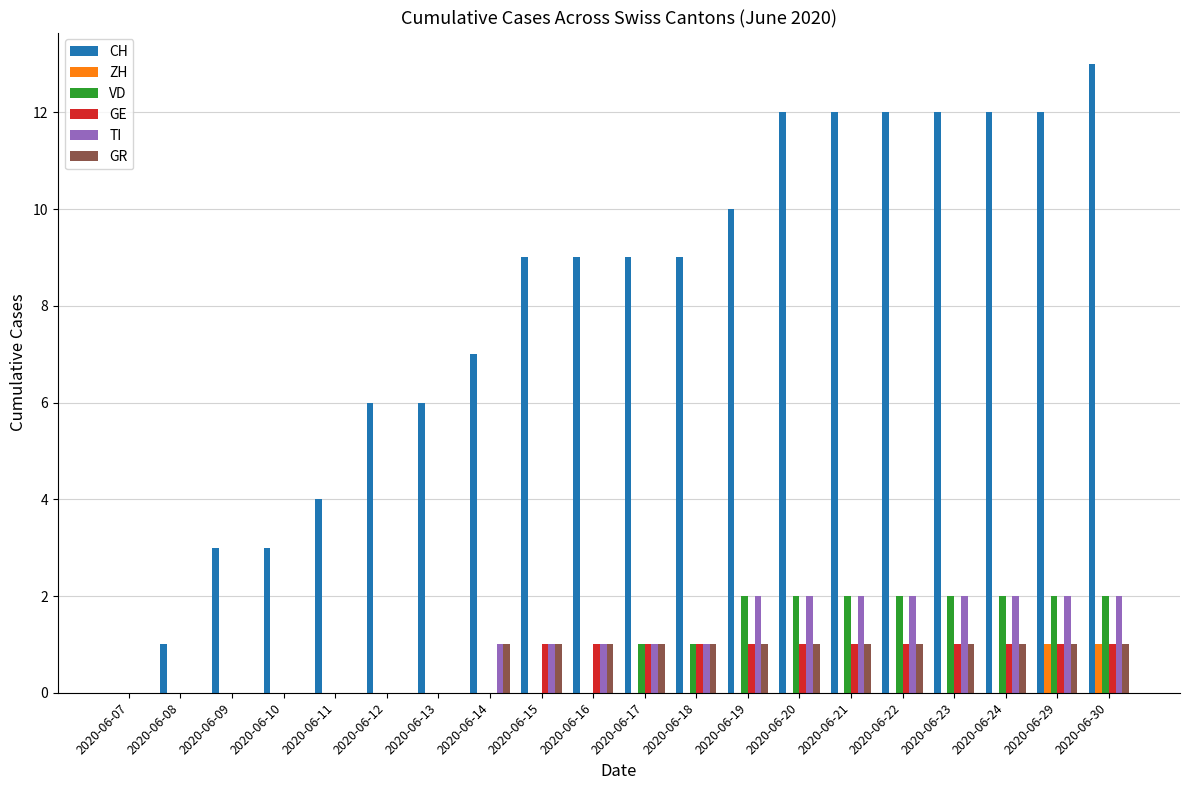

How many distinct data groups are displayed?

6